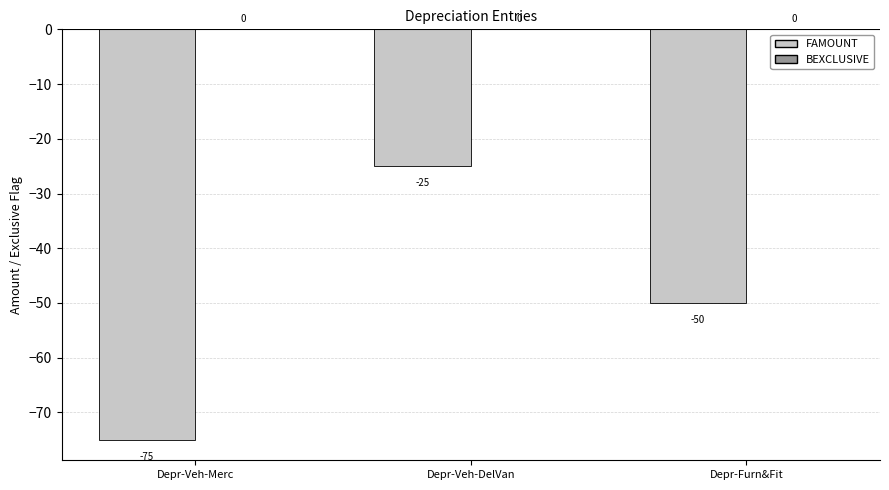

Which has a higher value, Depr-Veh-DelVan or Depr-Furn&Fit?

Depr-Veh-DelVan